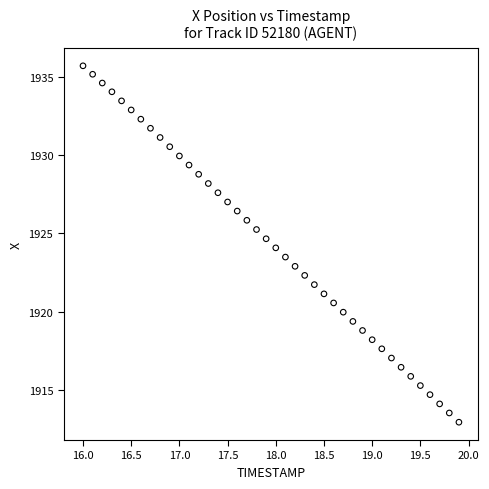

What is the range of X values (max minus min)?

3.9